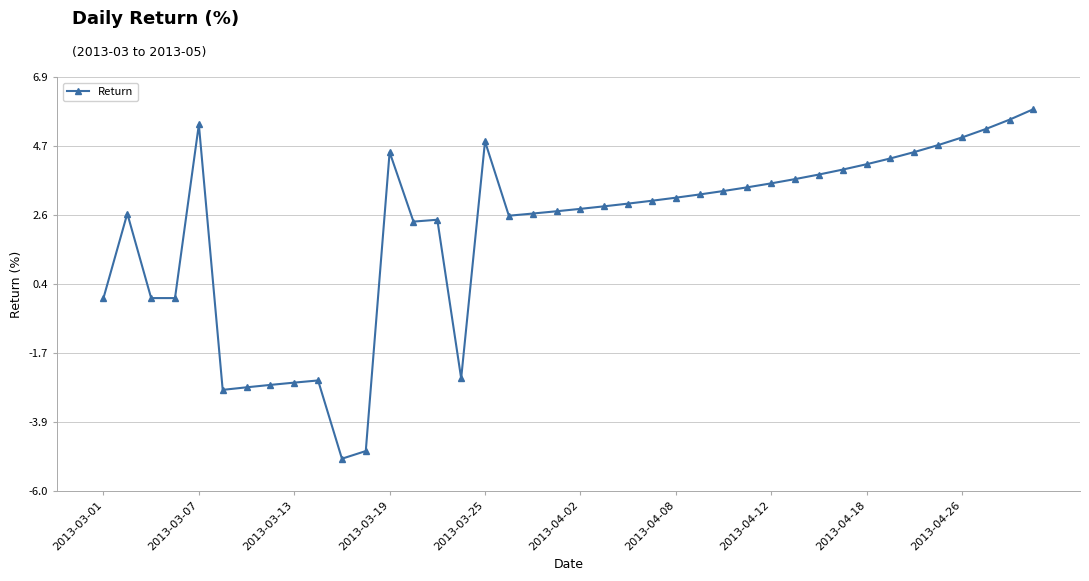

How many values exceed 3?

20